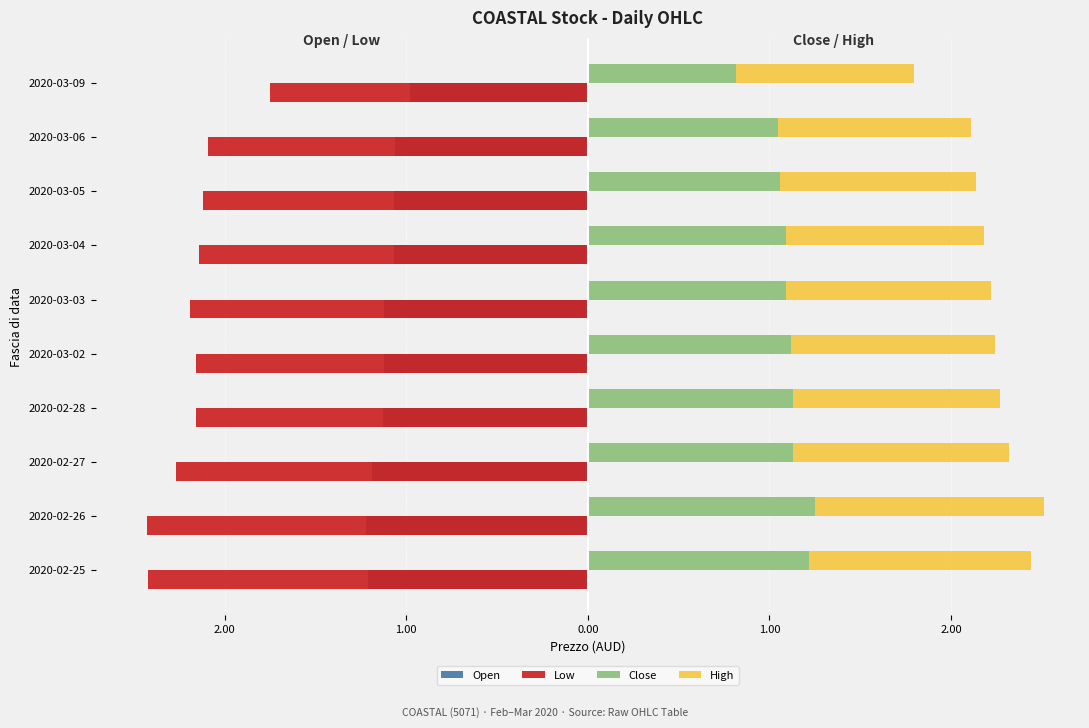

Reading left to right, extract all data points from this chart.

Open: -1.2	-1.2	-1.2	-1.1	-1.1	-1.1	-1.1	-1.1	-1.1	-1.0
Low: -2.4	-2.4	-2.3	-2.2	-2.2	-2.2	-2.1	-2.1	-2.1	-1.8
Close: 1.2	1.2	1.1	1.1	1.1	1.1	1.1	1.1	1.1	0.8
High: 1.2	1.3	1.2	1.1	1.1	1.1	1.1	1.1	1.1	1.0